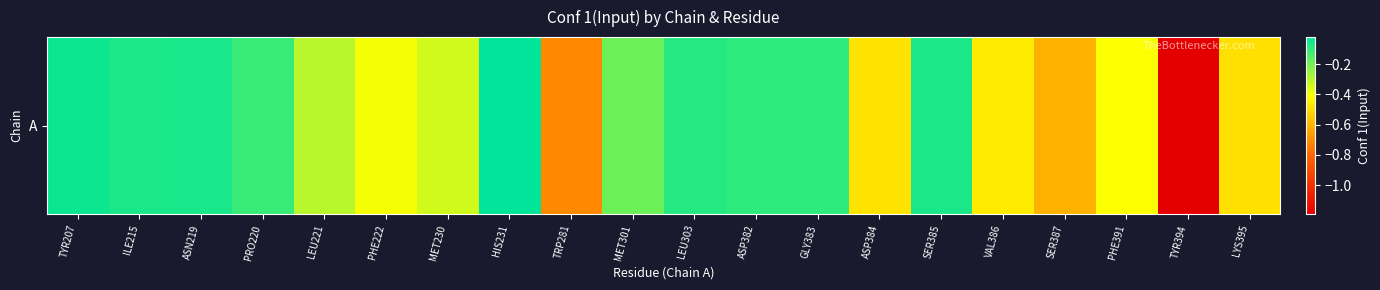

Which has a higher value, LEU303 or MET230?

LEU303